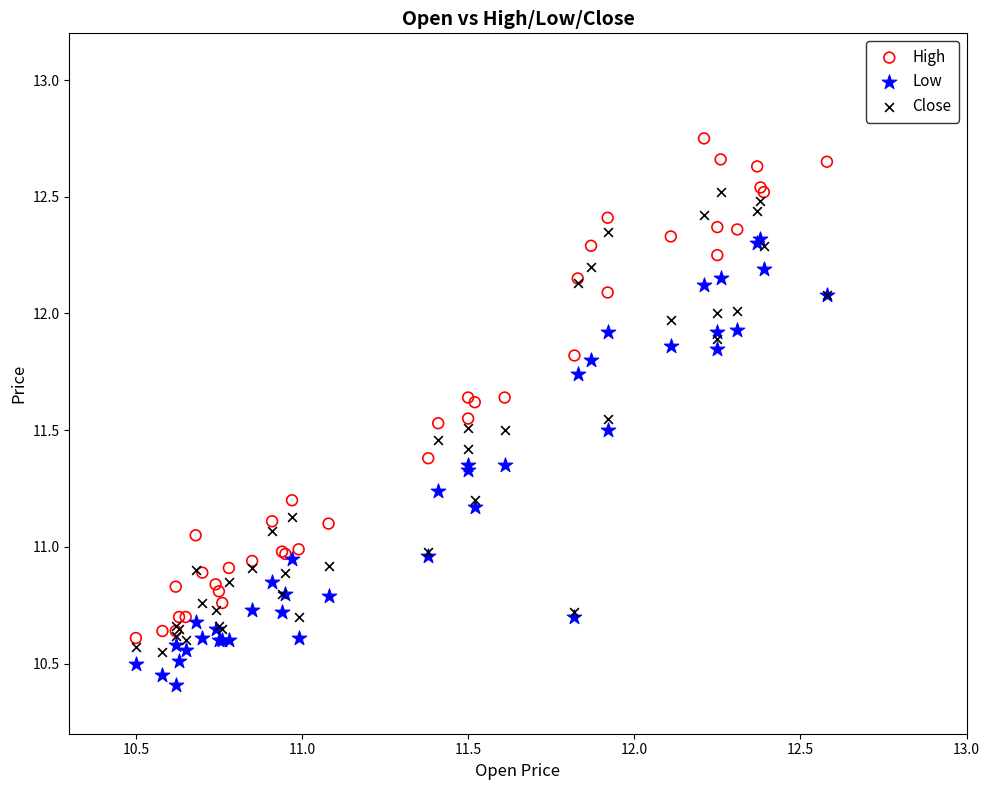

Which series has the widest spread of Y values?

High